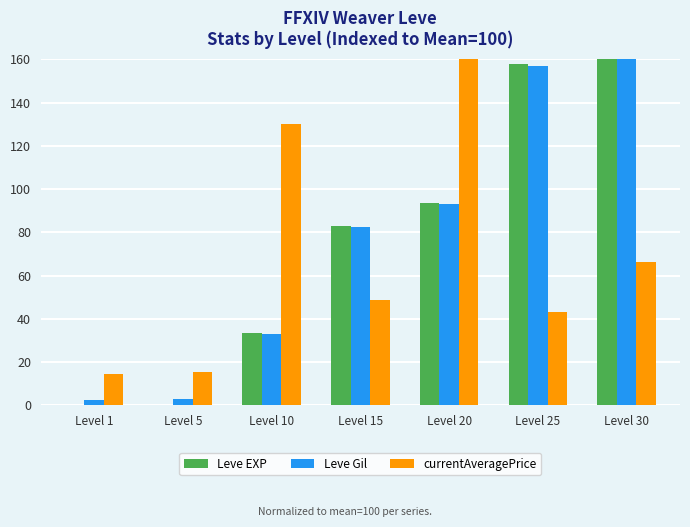

What is the difference between the highest and lowest values at Level 10?

97.0